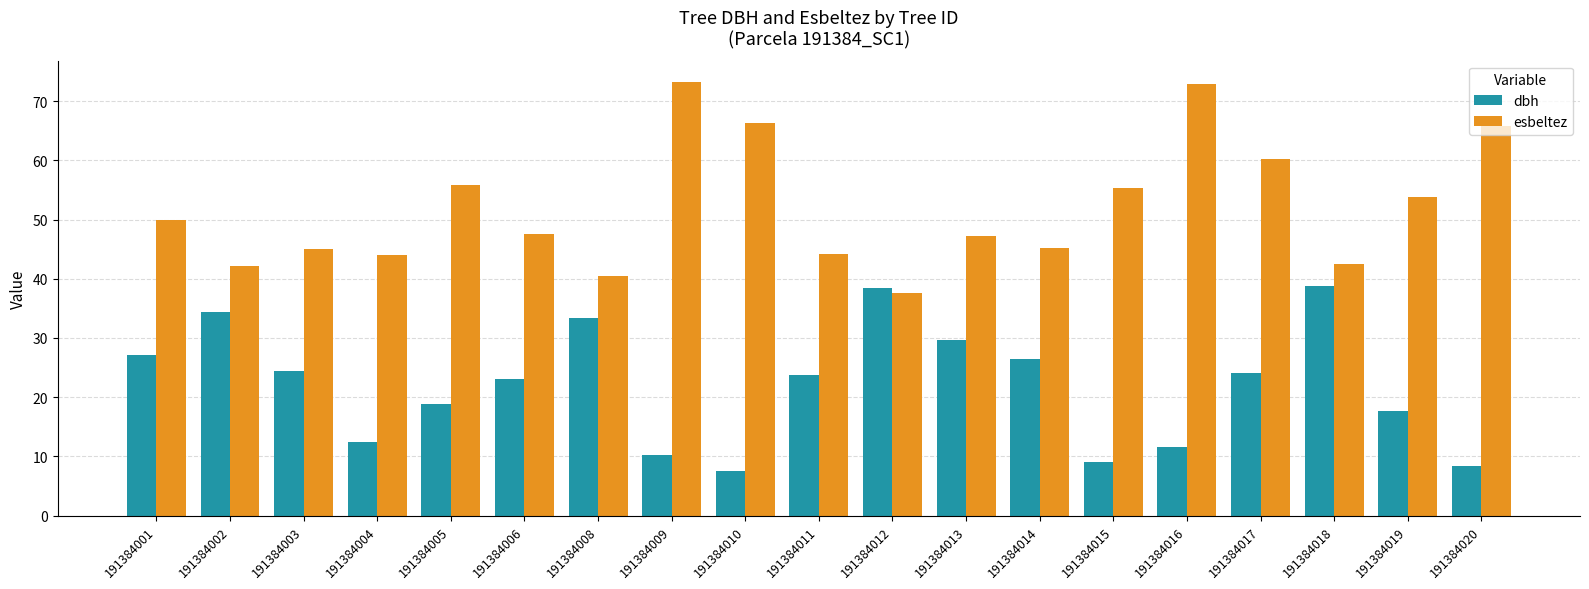

At how many categories does at least one series exceed 59?

5